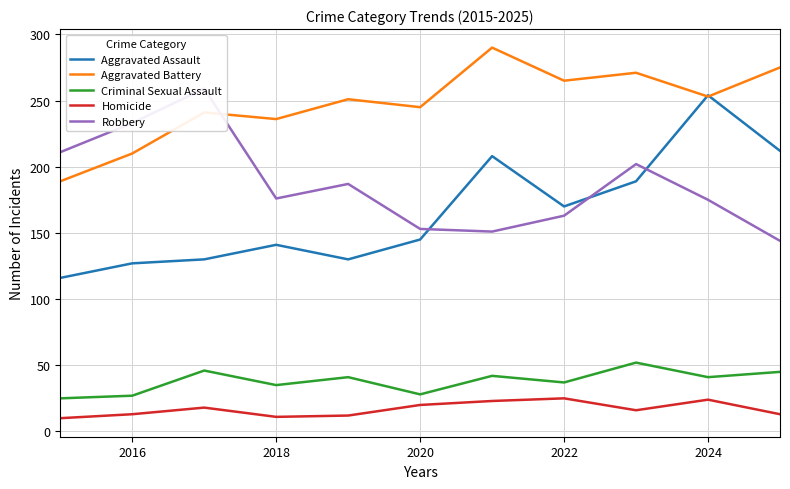

What value does the Aggravated Assault series have at 2022, to the nearest 50?

150